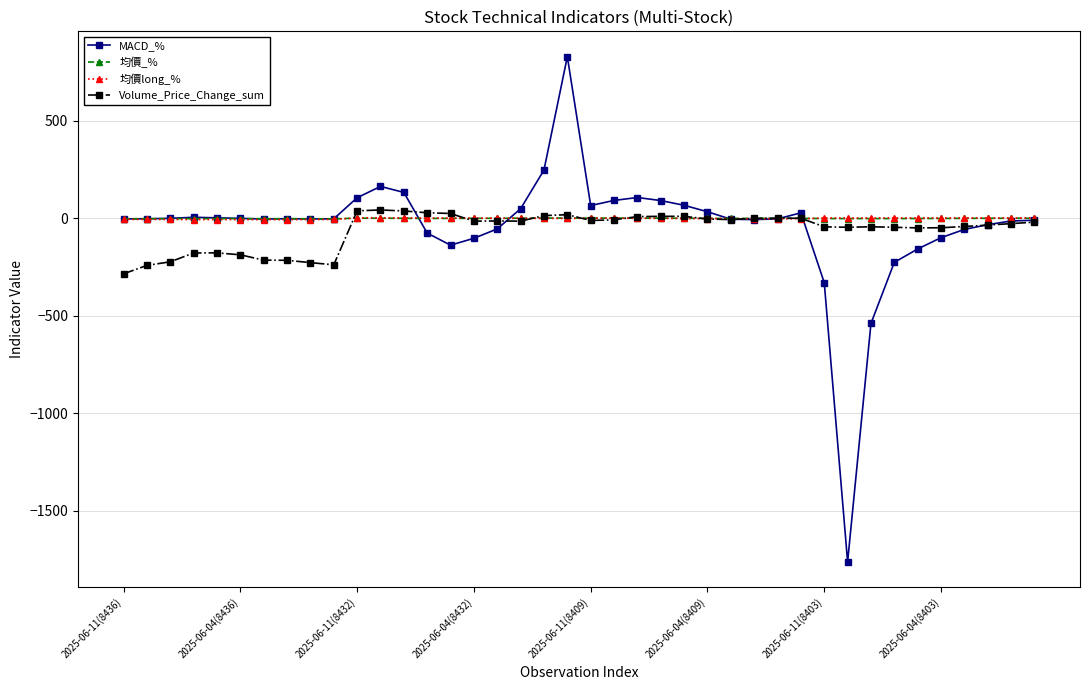

What is the smallest value displayed?

-1762.6